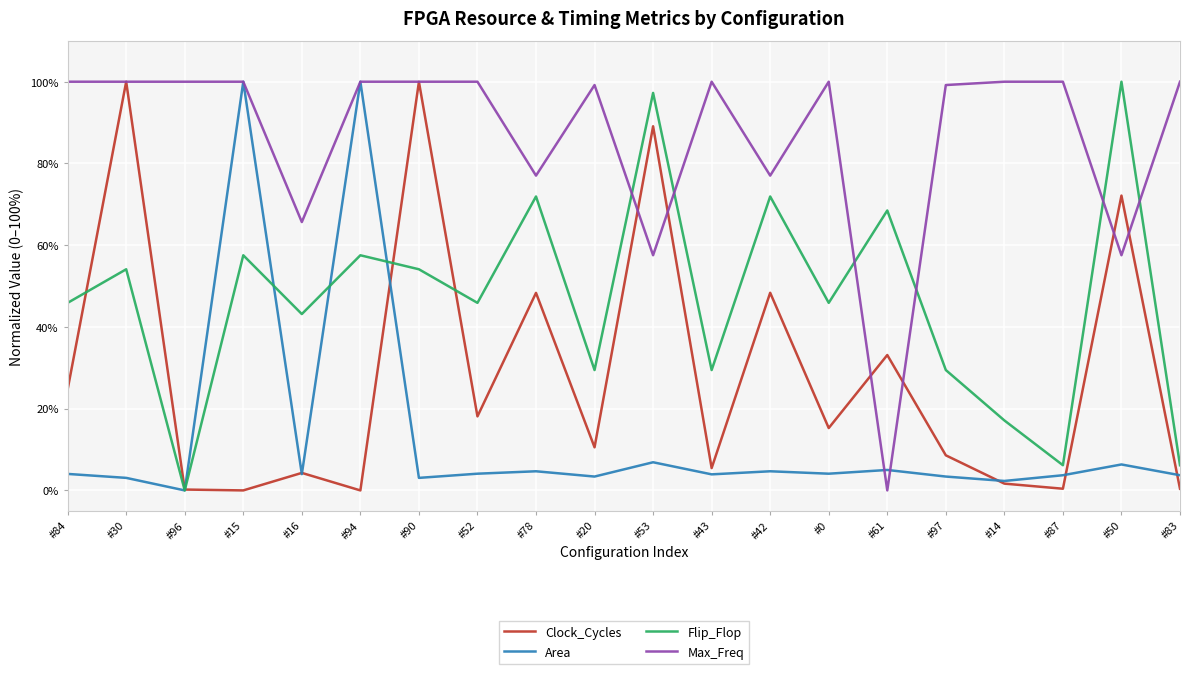

What is the difference between the maximum and minimum values in the Max_Freq series?

100.0